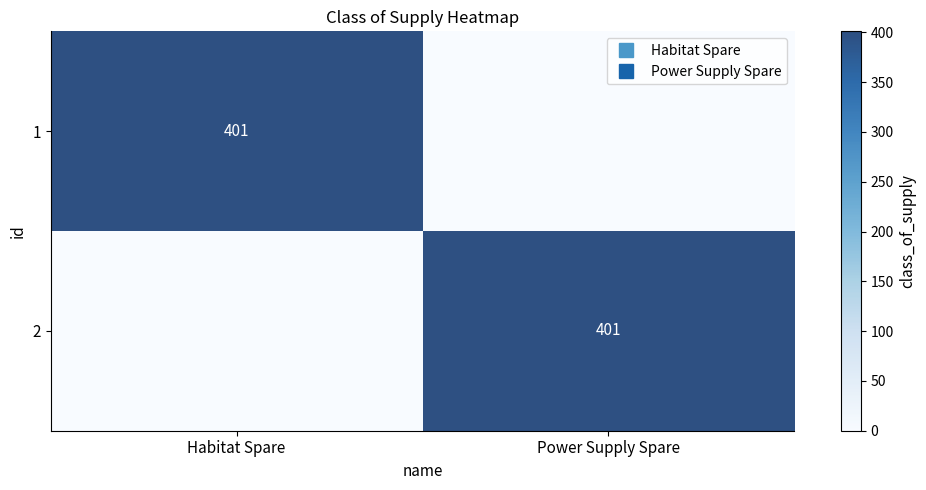

Which has a higher value, Power Supply Spare or Habitat Spare?

Habitat Spare